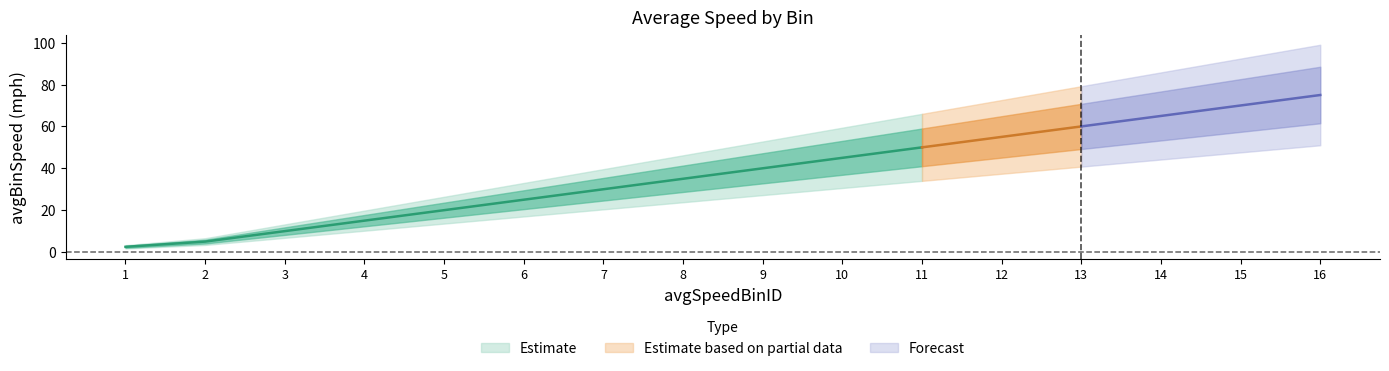

What is the value of the 13th point from the left?

60.0